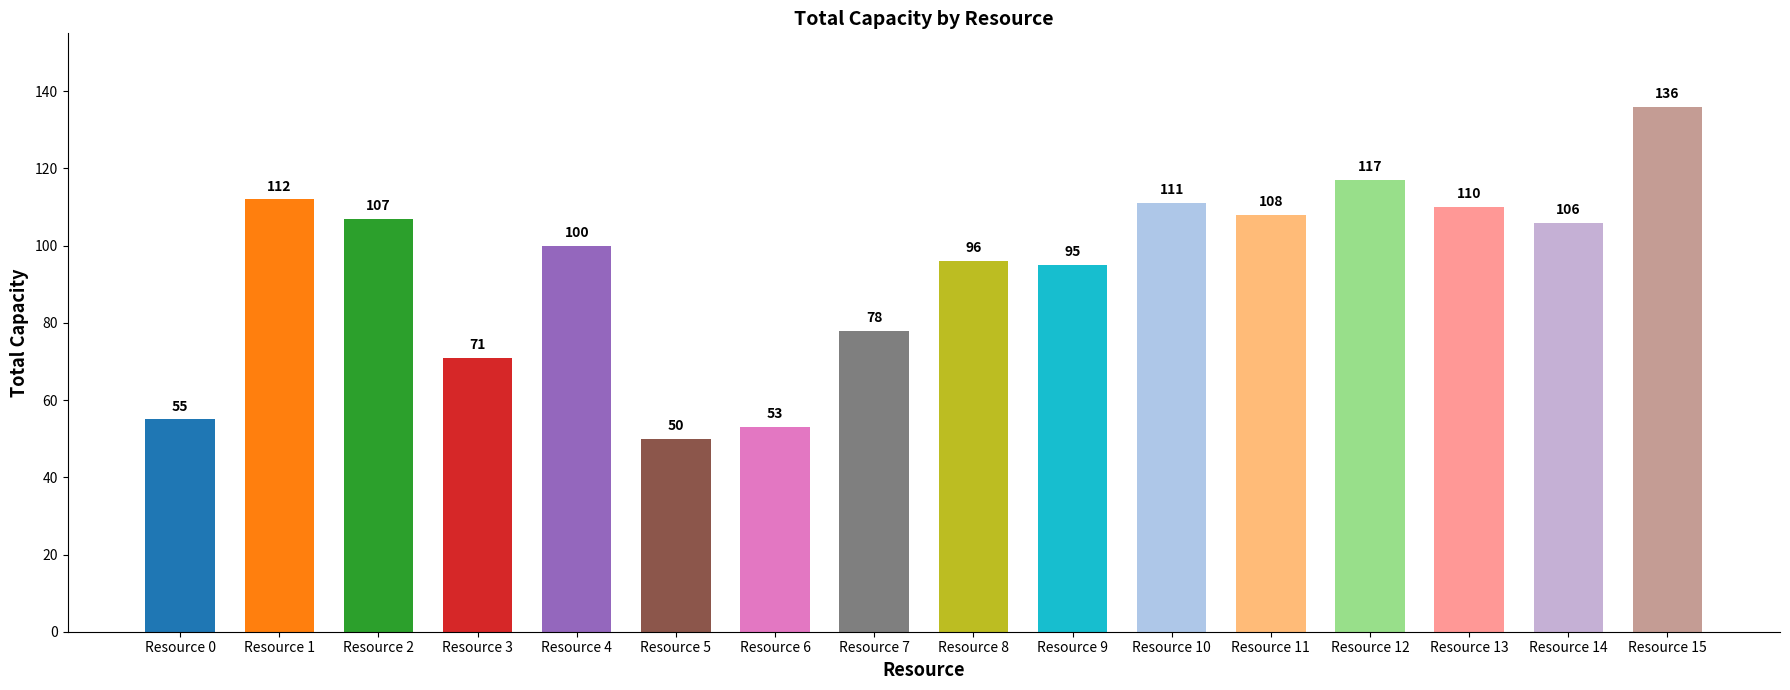

Which has a higher value, Resource 9 or Resource 14?

Resource 14